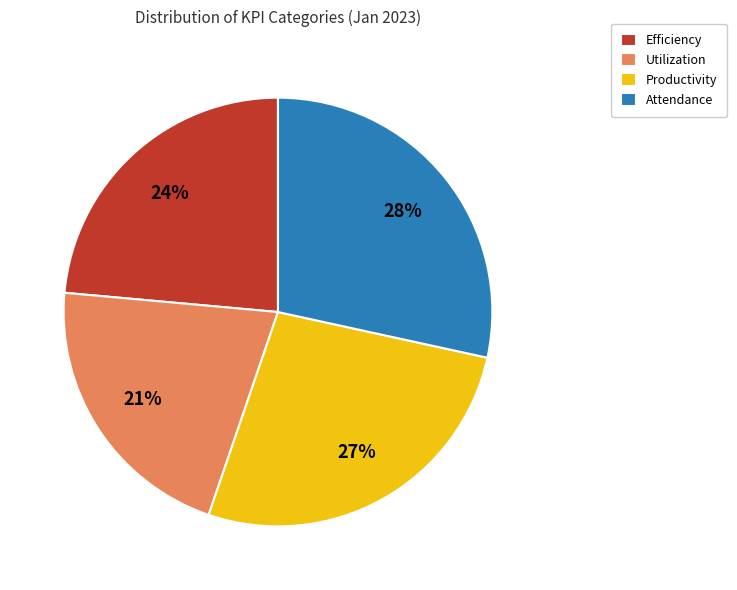

True or false: Productivity accounts for 27% of the total.

True